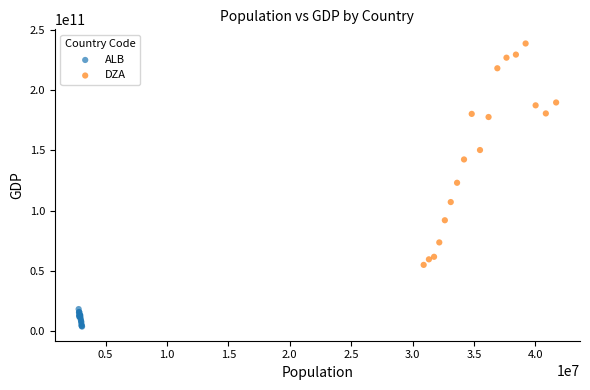

Which series has the widest spread of Y values?

DZA